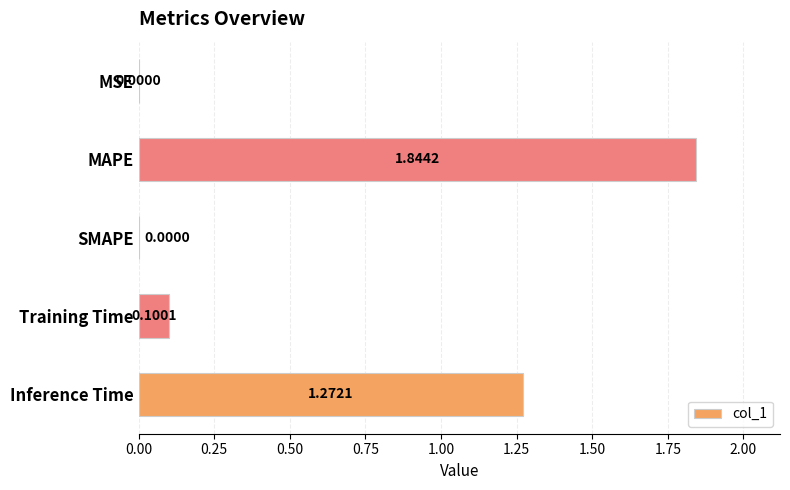

What is the sum of all values?

3.2